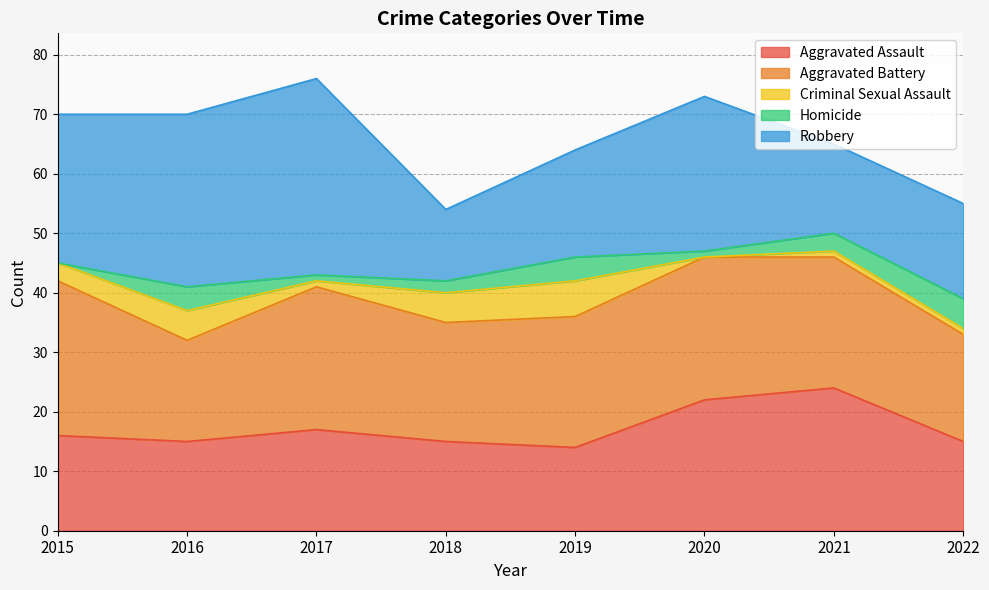

Does the chart display data point markers on the line(s)?

No